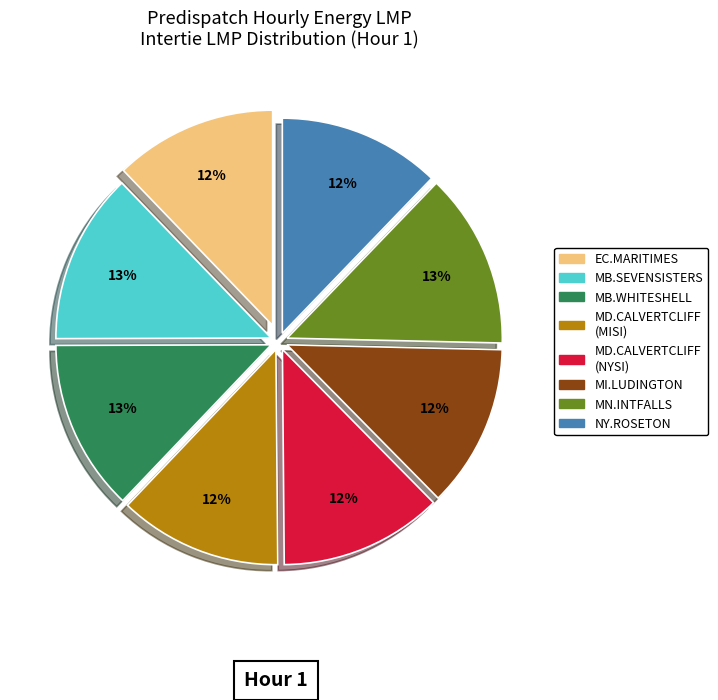

To the nearest percent, what is the average slice percentage?

12%